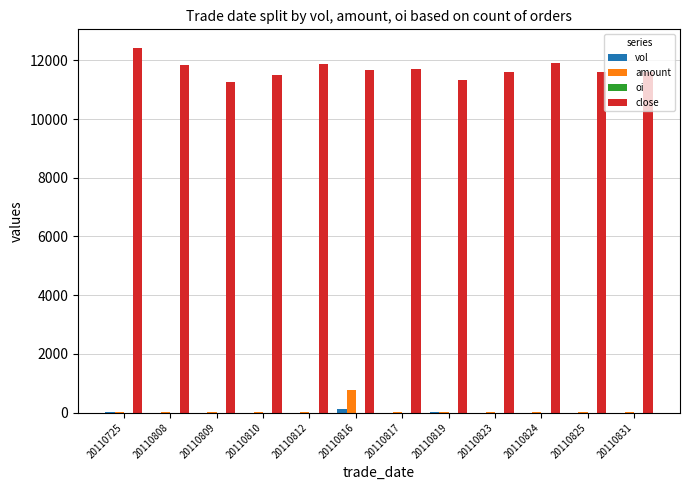

Is it true that vol equals 2.0 at 20110831?

True